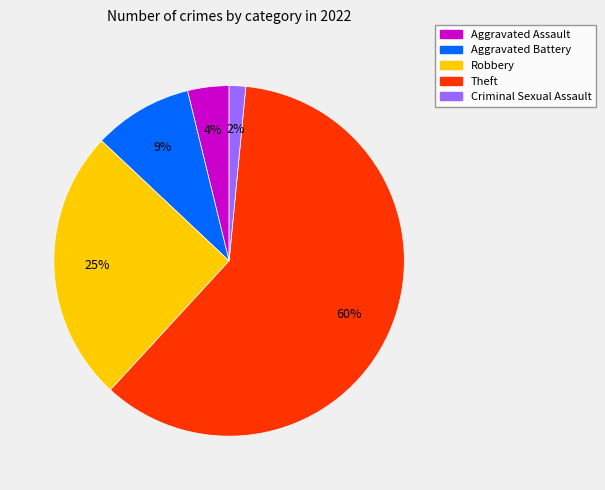

True or false: Aggravated Battery accounts for 16% of the total.

False